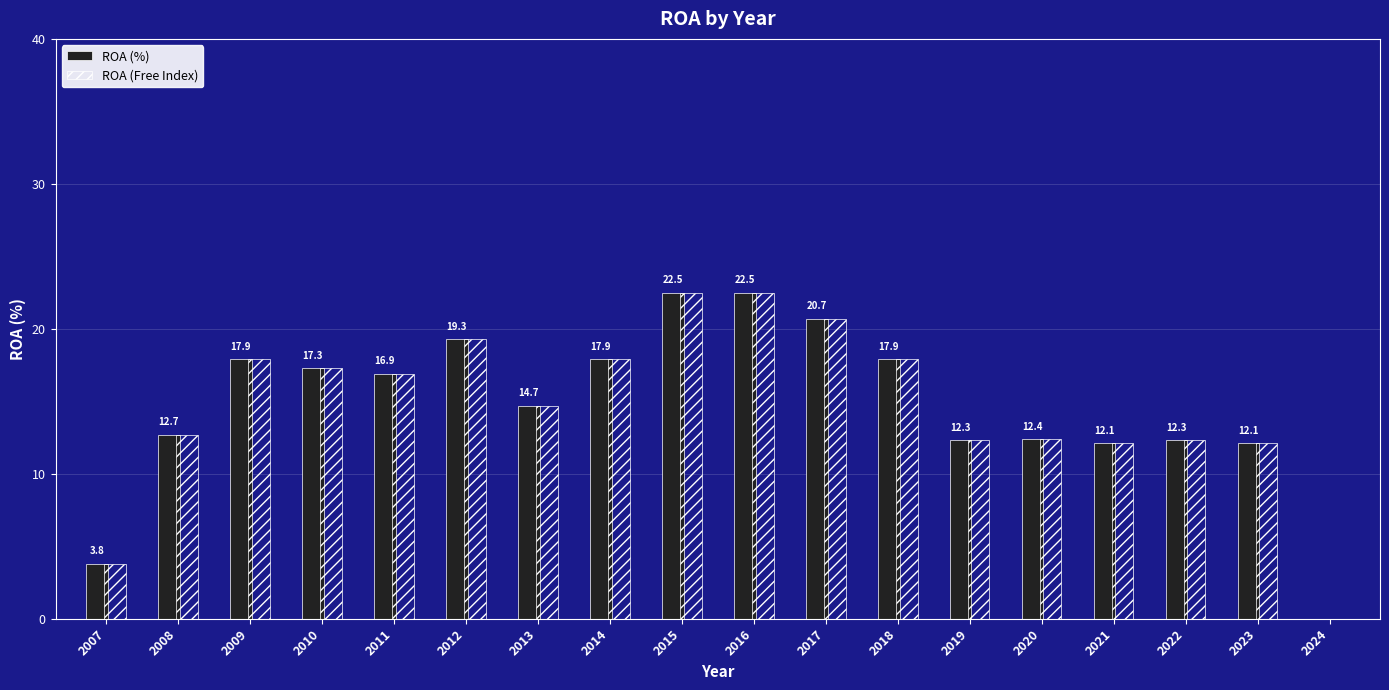

Where does the ROA (%) series first go above 16?

2009